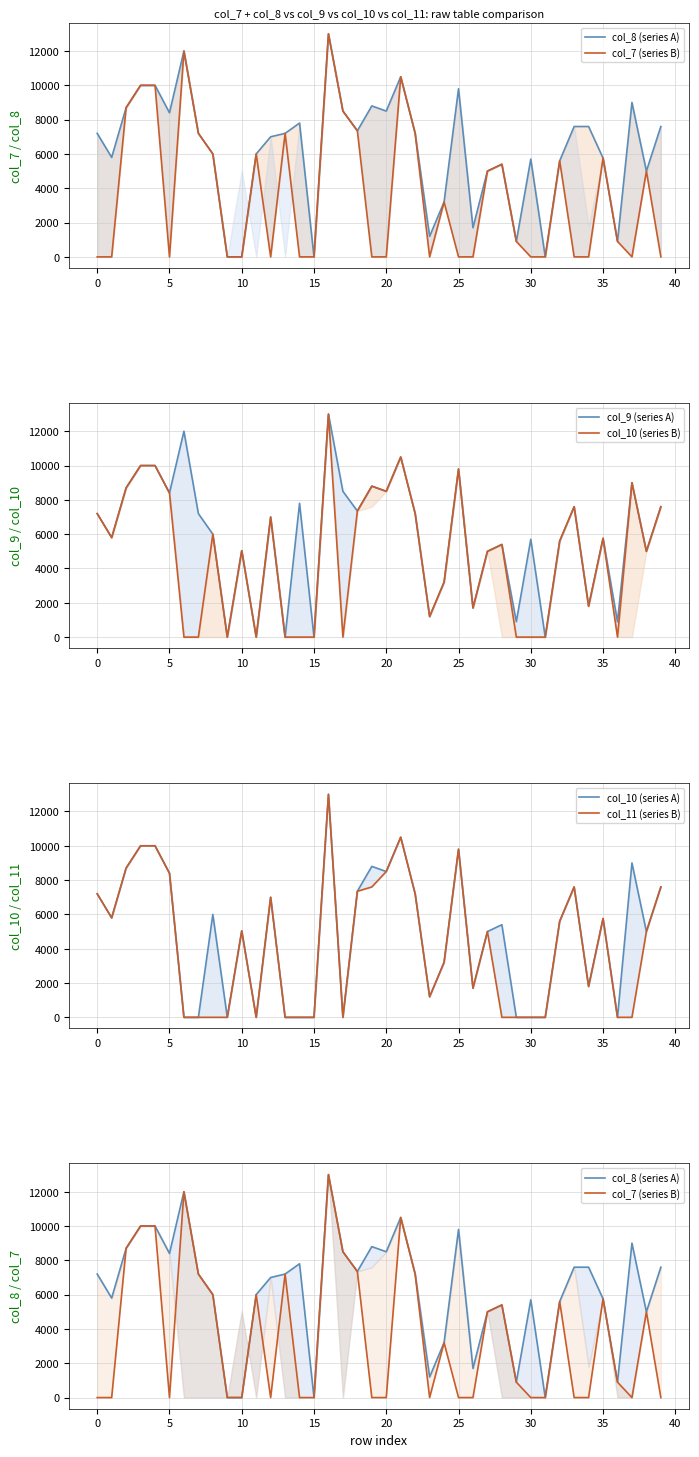

What is the label of the 22nd point from the right?

18